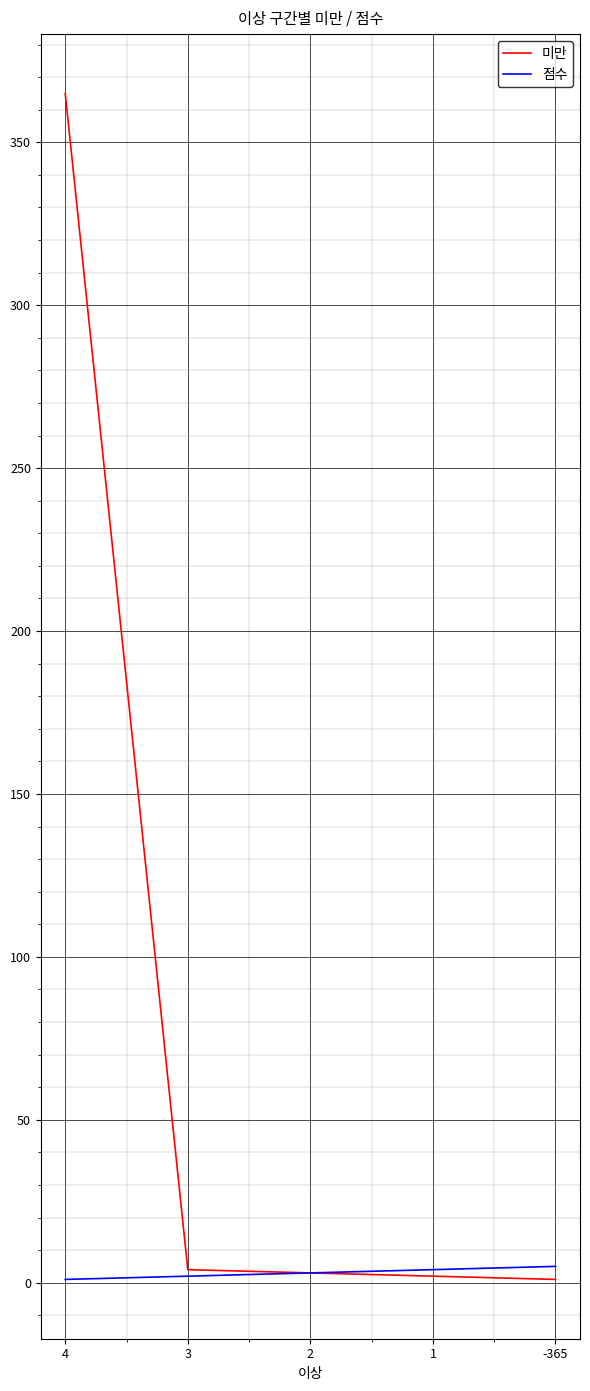

At which category is the sum across all series the highest?

4